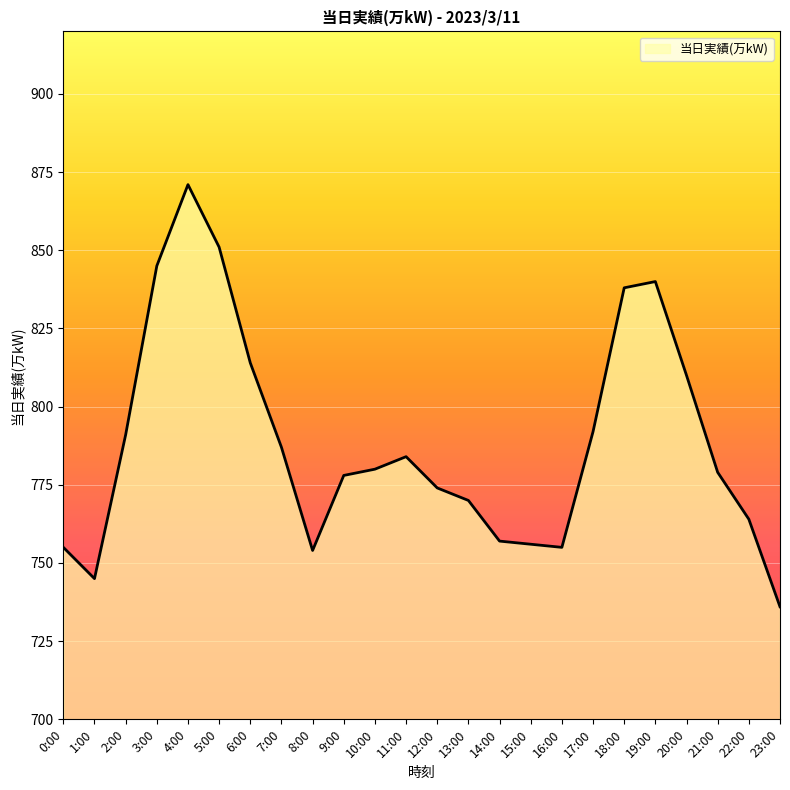

At which label is the value closest to 803?

20:00